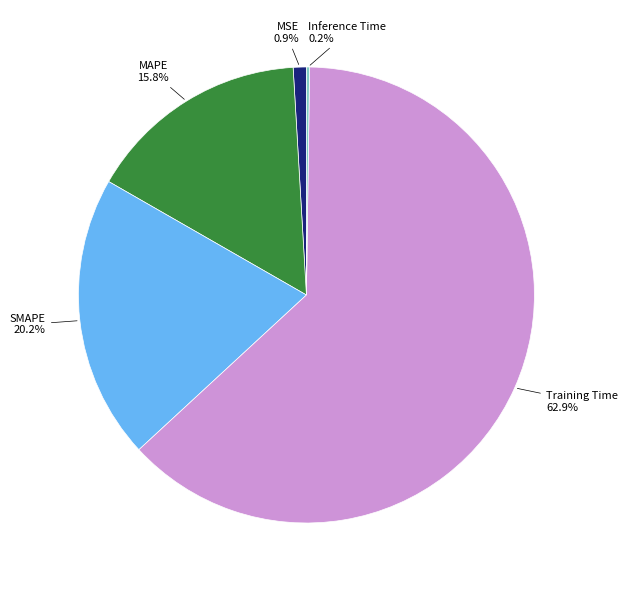

To the nearest percent, what is the average slice percentage?

20%